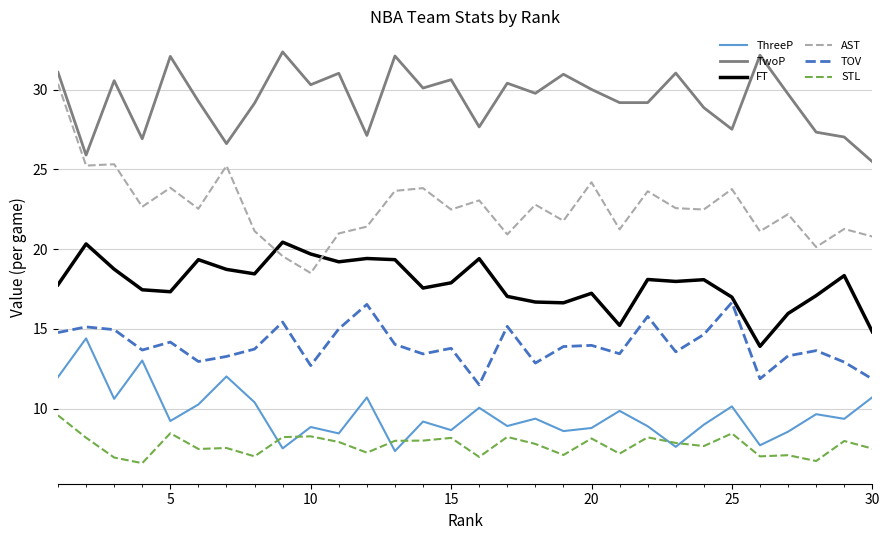

How many series are shown in this chart?

6